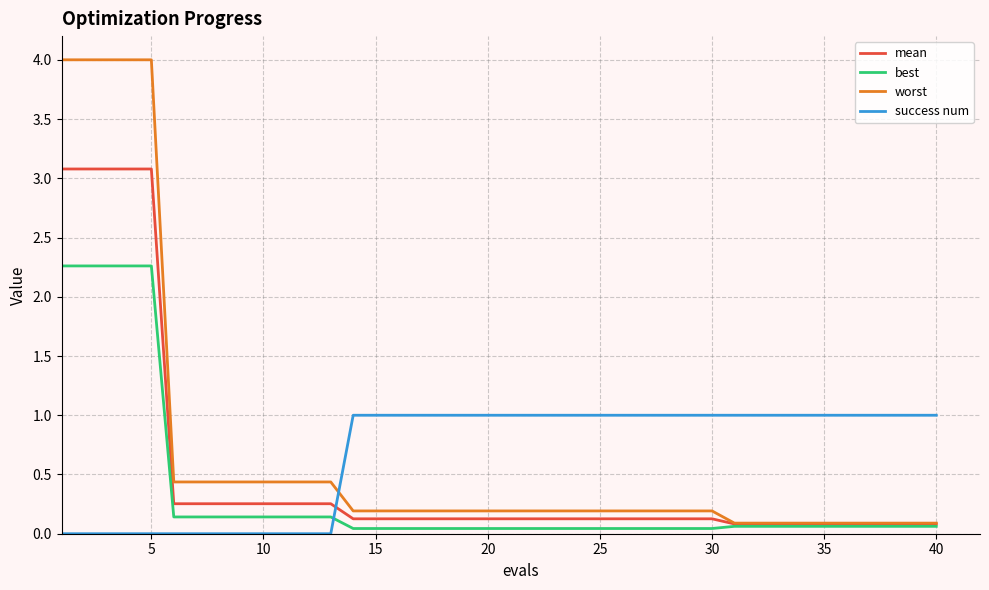

Which series has the largest range (max minus min)?

worst